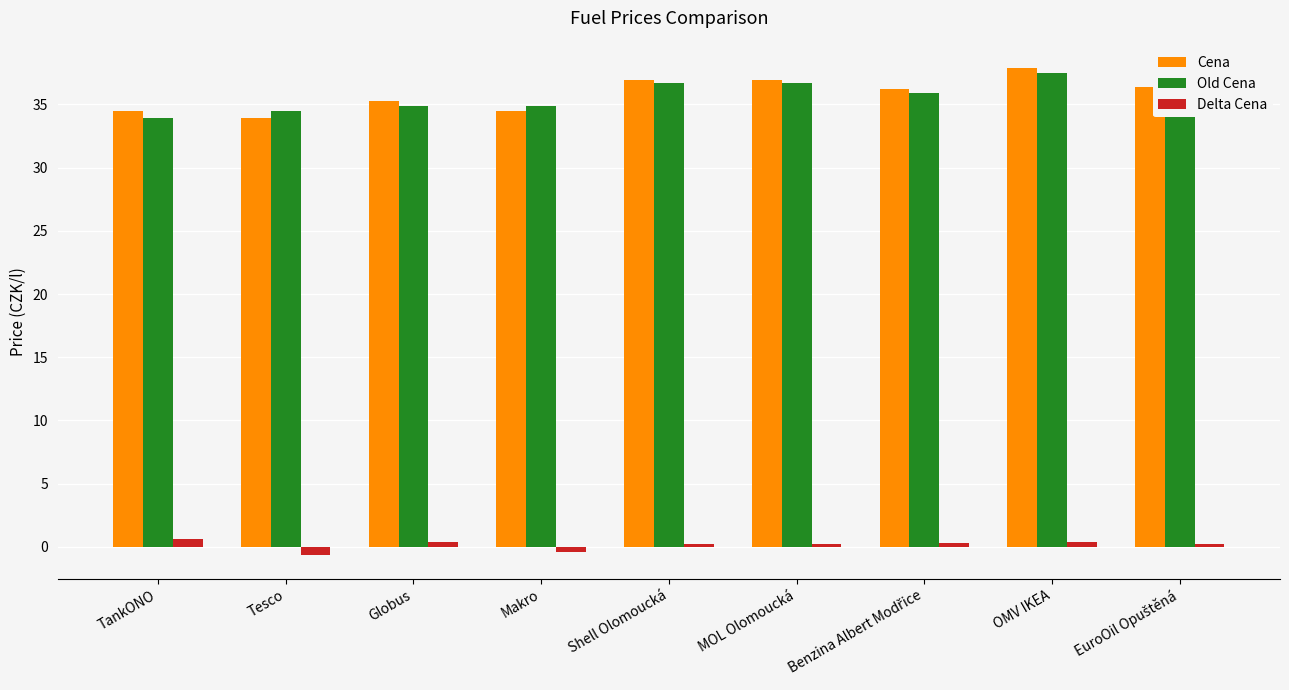

Does the chart contain stacked bars?

No